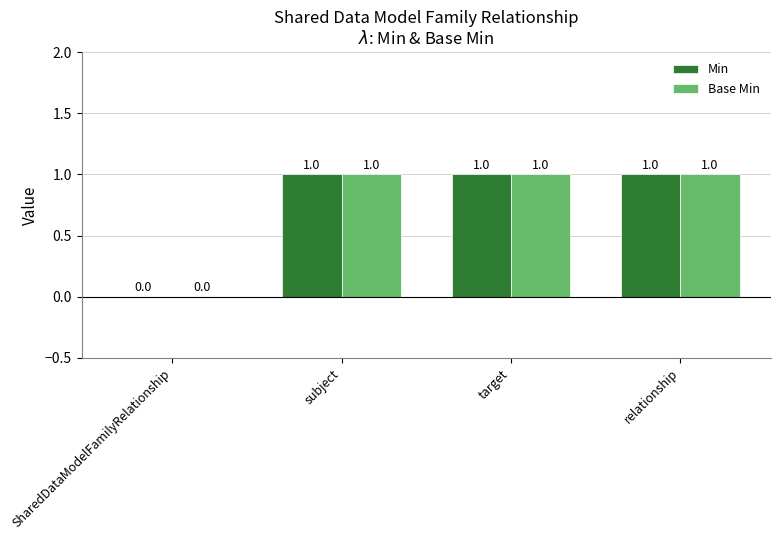

Does the chart contain stacked bars?

No